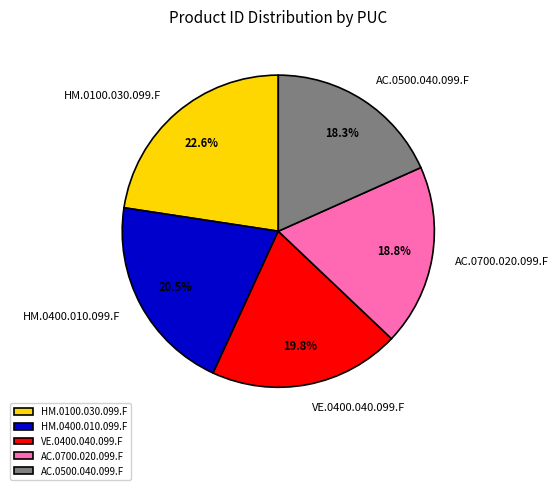

True or false: VE.0400.040.099.F accounts for 20% of the total.

True